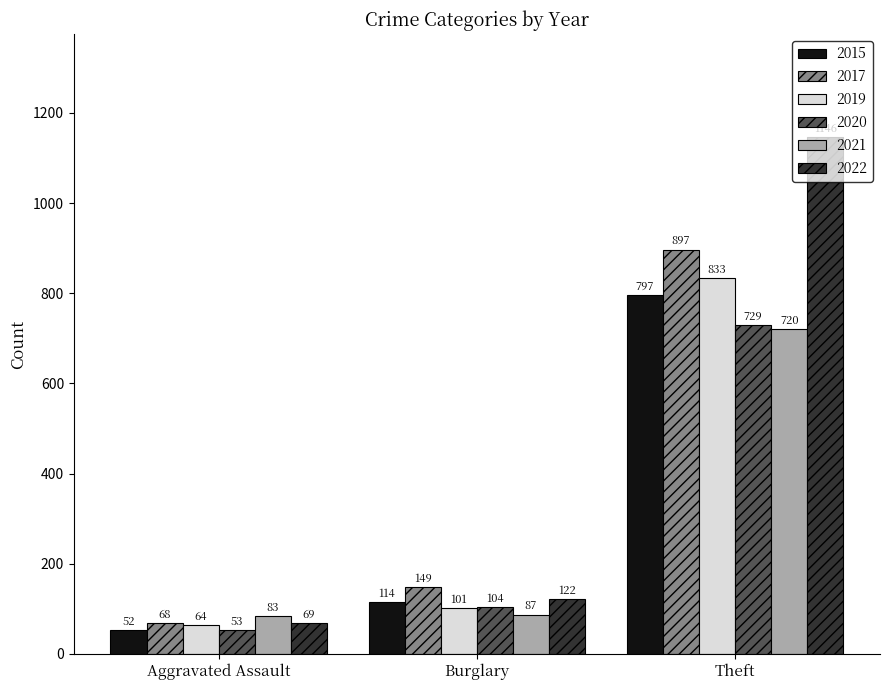

What is the sum of all 2017 values?

1114